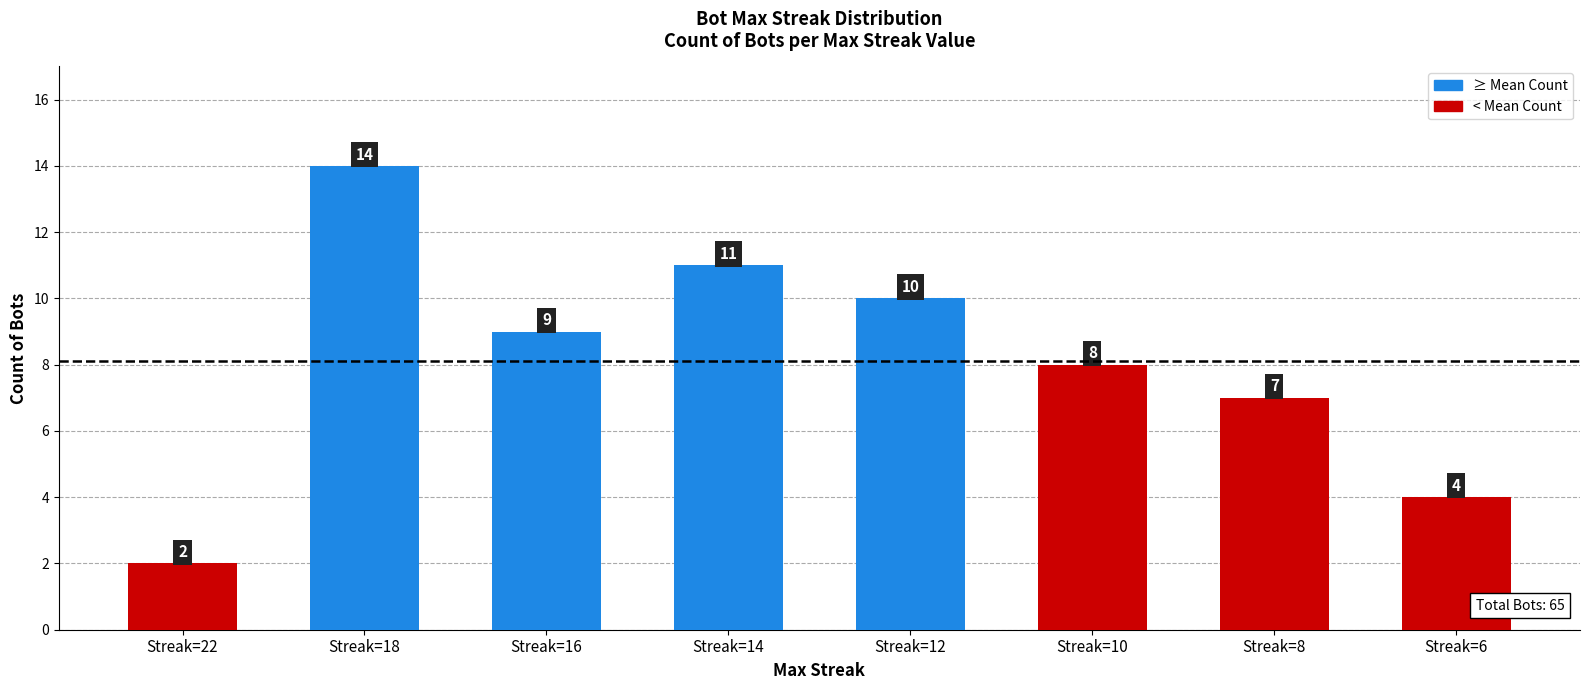

Reading left to right, list all the values displayed in this chart.

Streak=22=2	Streak=18=14	Streak=16=9	Streak=14=11	Streak=12=10	Streak=10=8	Streak=8=7	Streak=6=4